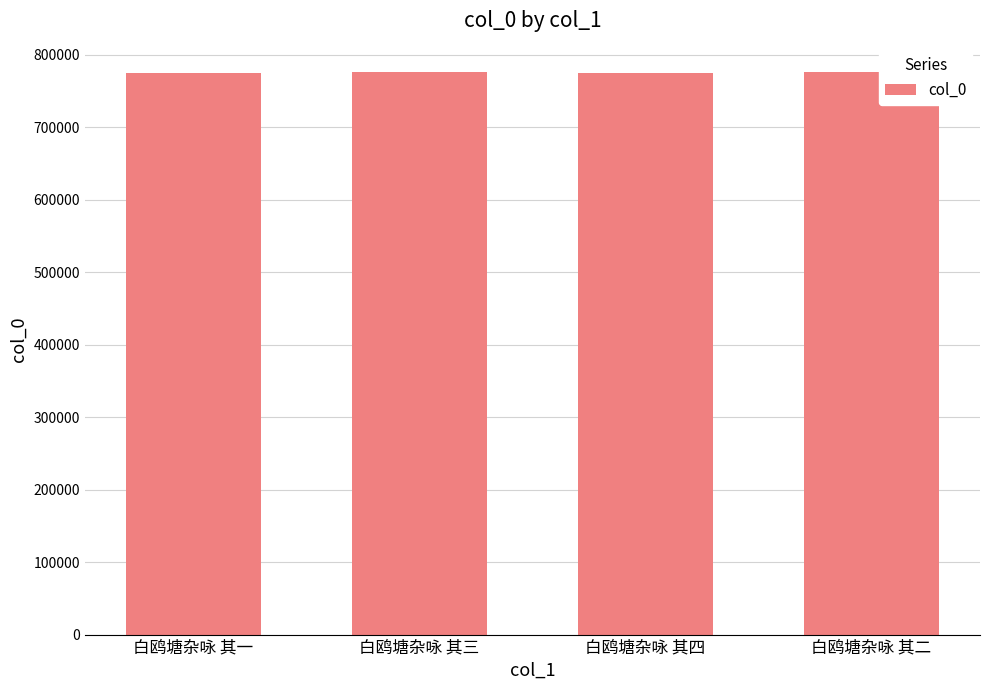

What value does the data have at 白鸥塘杂咏 其一?

774307